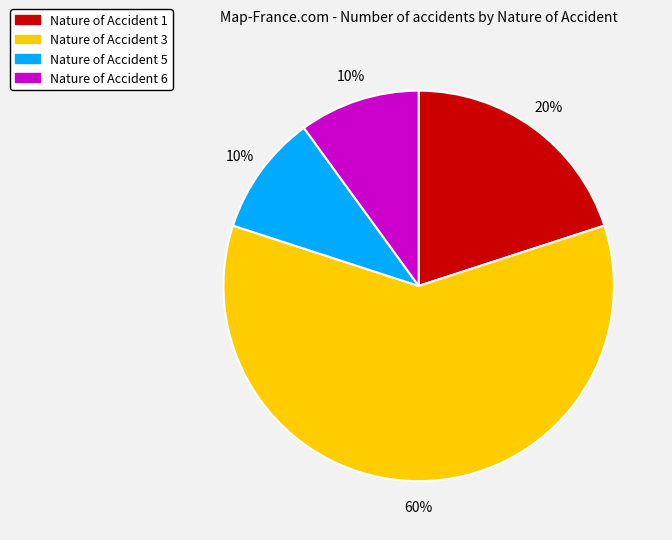

To the nearest percent, what is the difference between the largest and smallest slice percentages?

50%